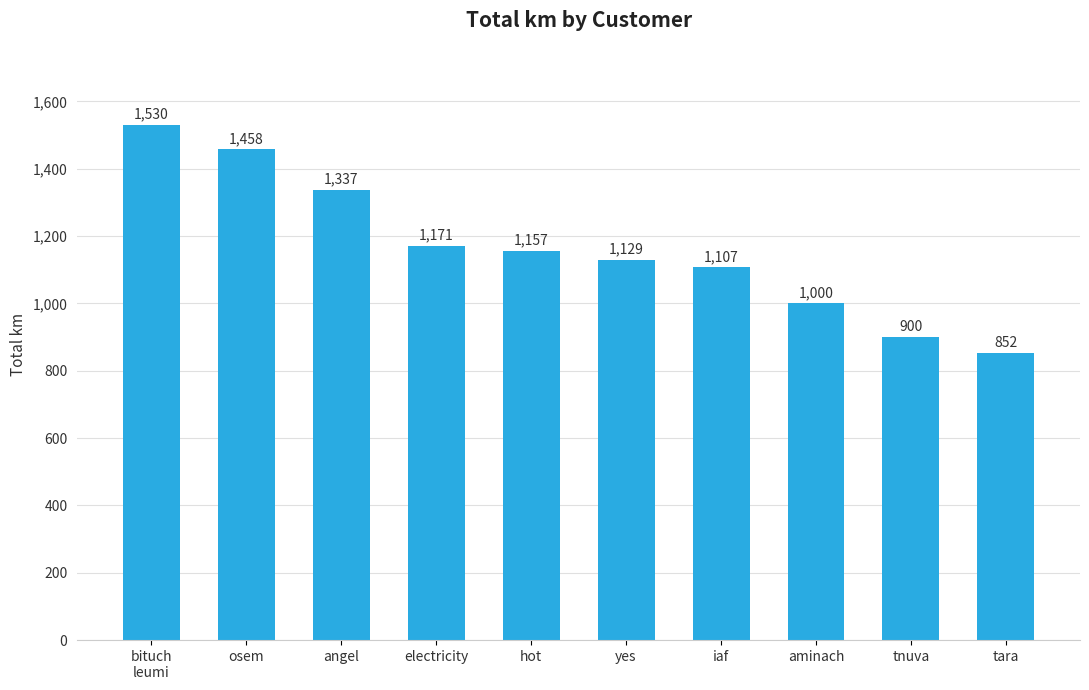

What is the sum of the values at angel and tara?

2189.0